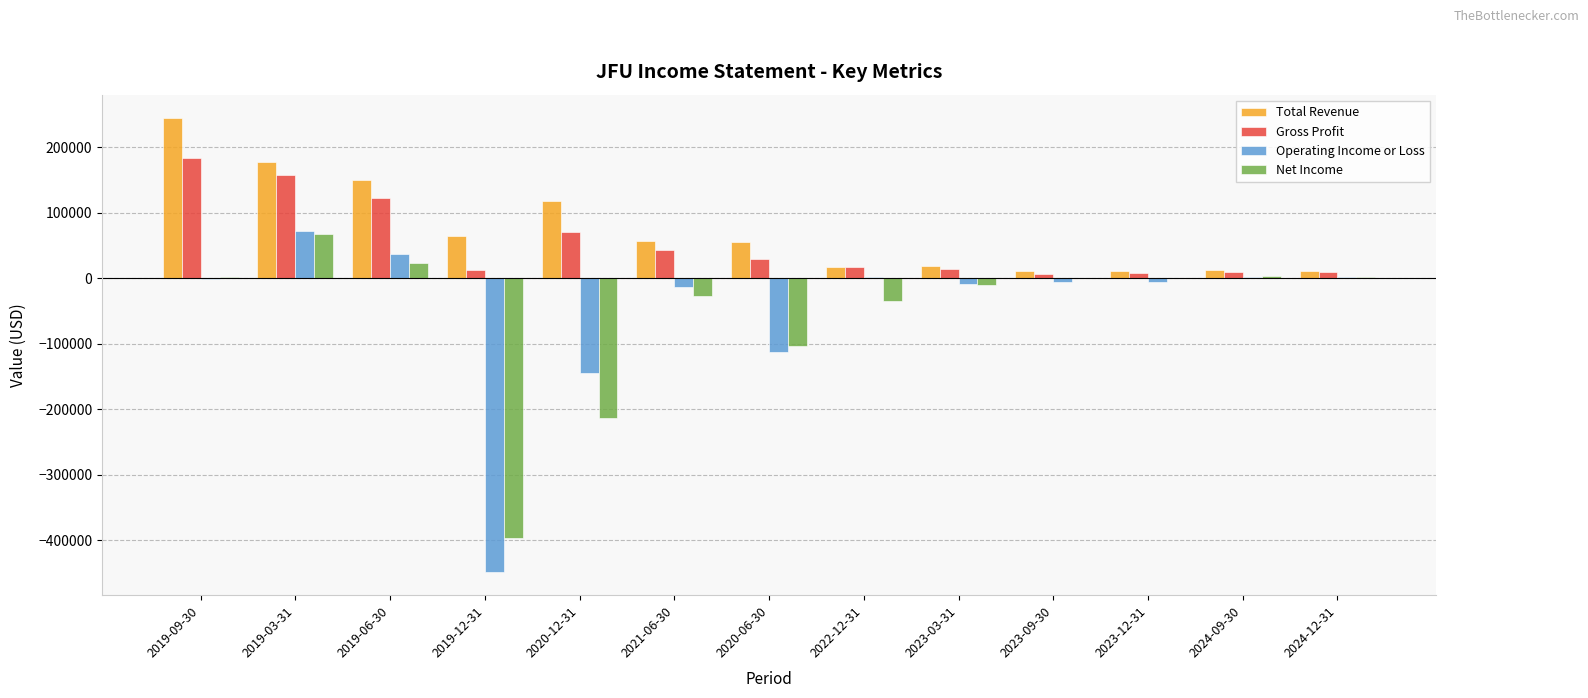

What is the sum of all Operating Income or Loss values?

-625700